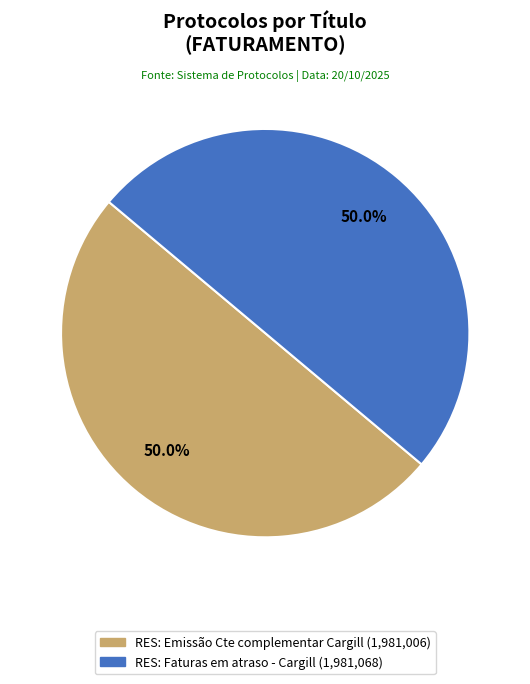

Is the sum of RES: Emissão Cte complementar Cargill and RES: Faturas em atraso - Cargill greater than half?

Yes